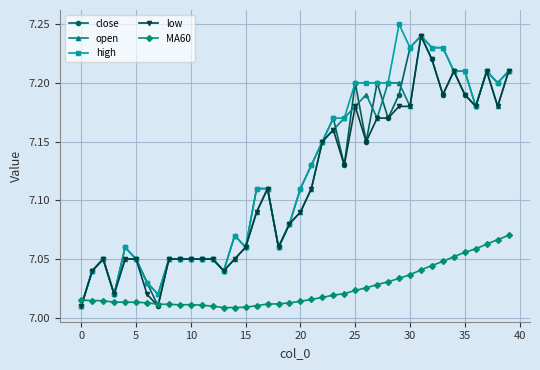

At how many categories does at least one series exceed 7?

40